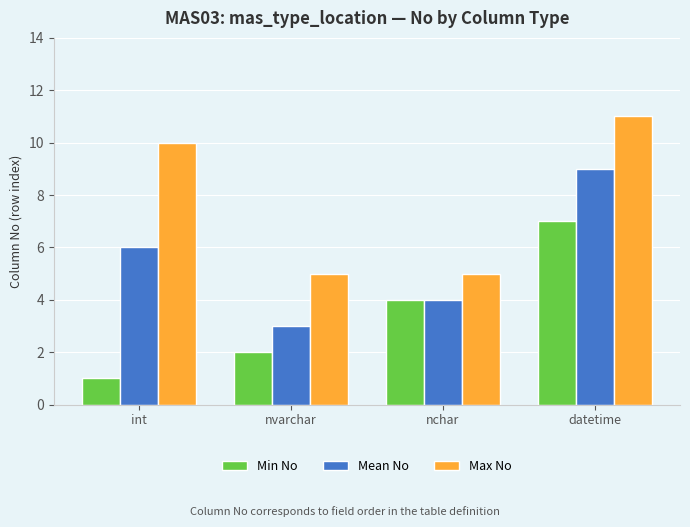

Which series has the largest total across all categories?

Max No